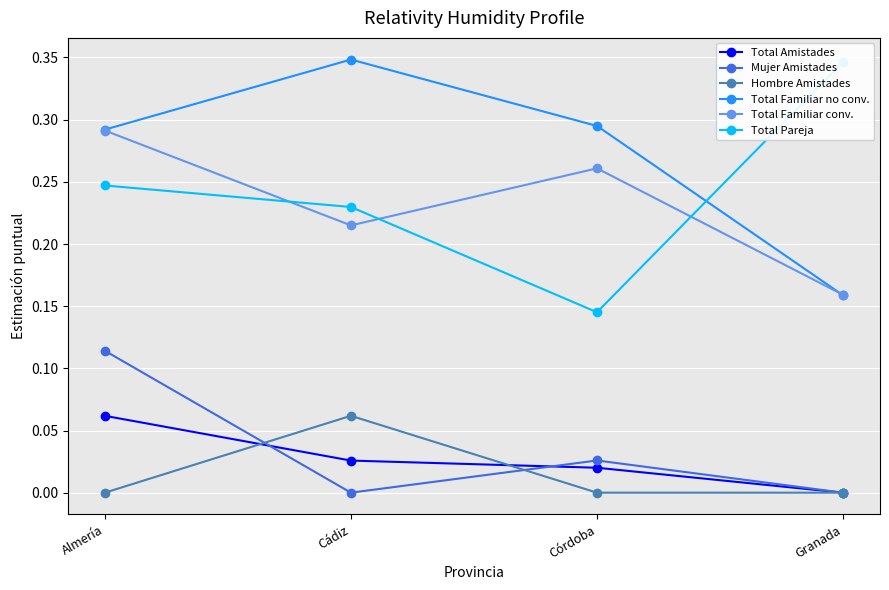

Where is the first local minimum for Total Pareja?

Córdoba